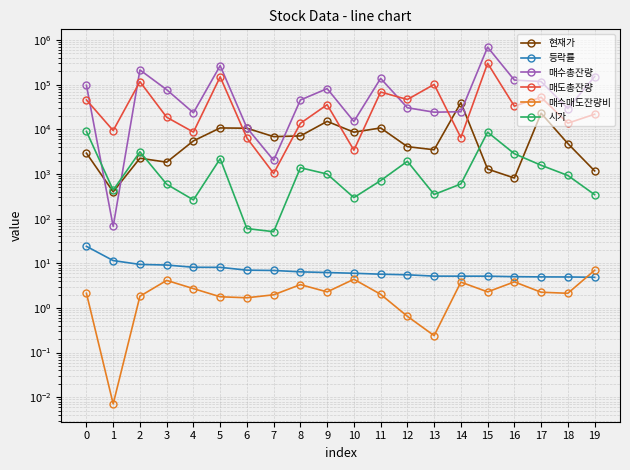

Between 18 and 3, which is larger?

18